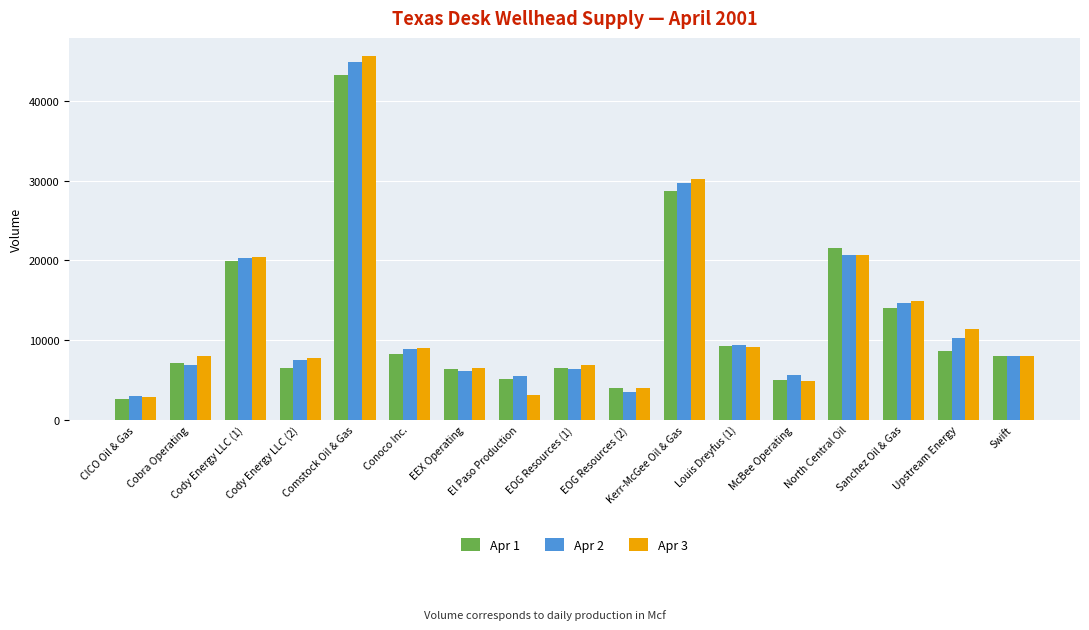

Which label corresponds to the largest value in the chart?

Comstock Oil & Gas